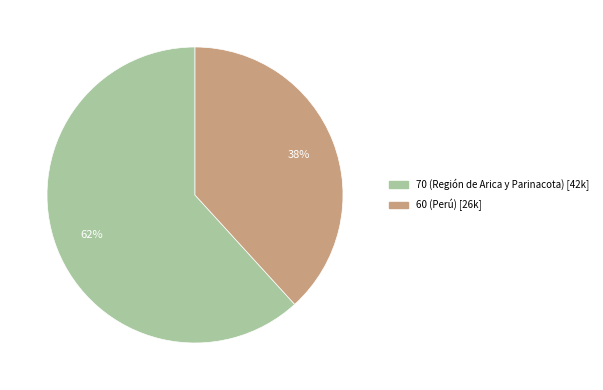

To the nearest percent, what is the average slice percentage?

50%